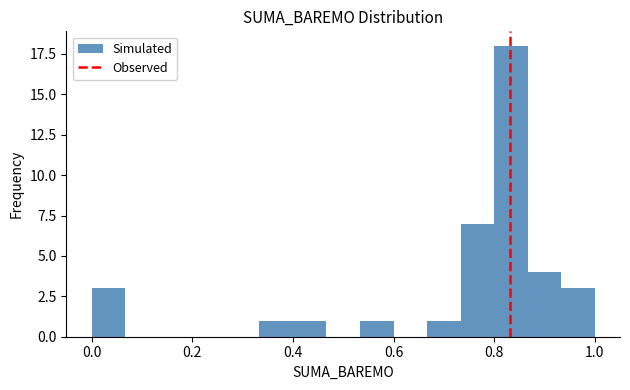

Read against the x-axis, roughly where is the centre of the tallest bar?

0.84